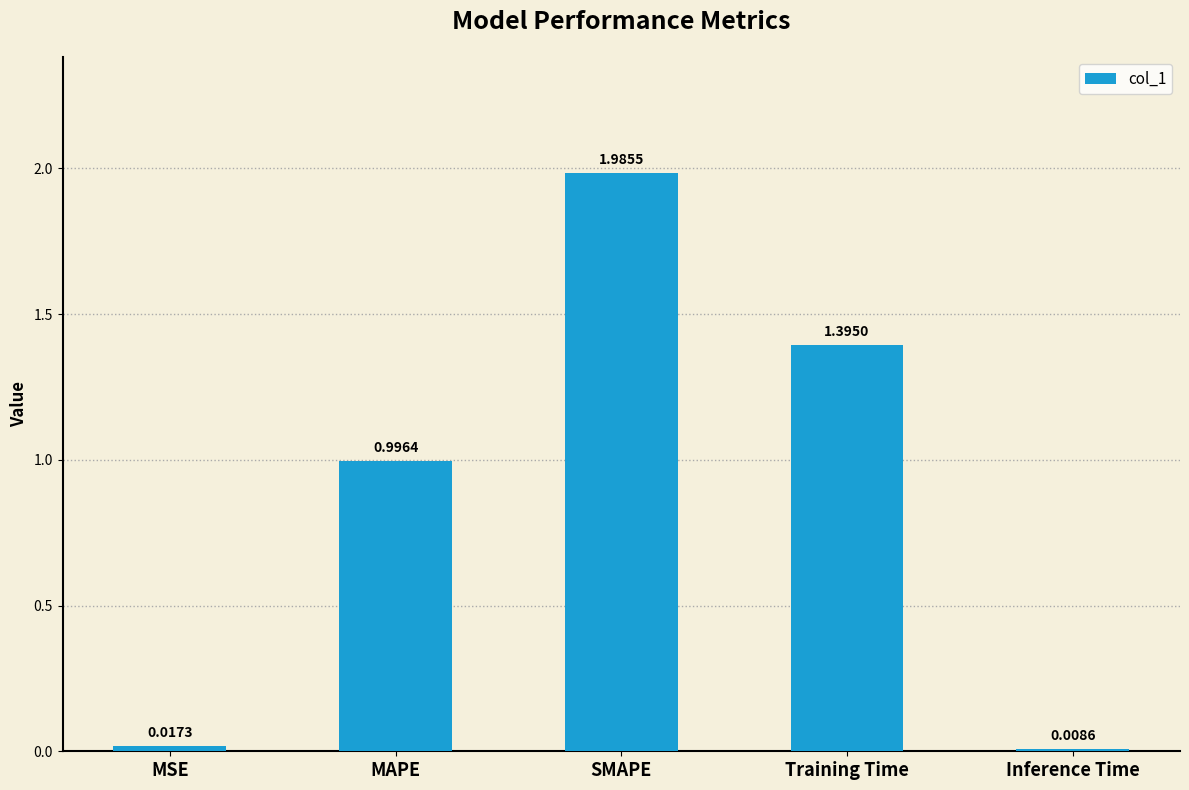

Which label corresponds to the smallest value in the chart?

Inference Time